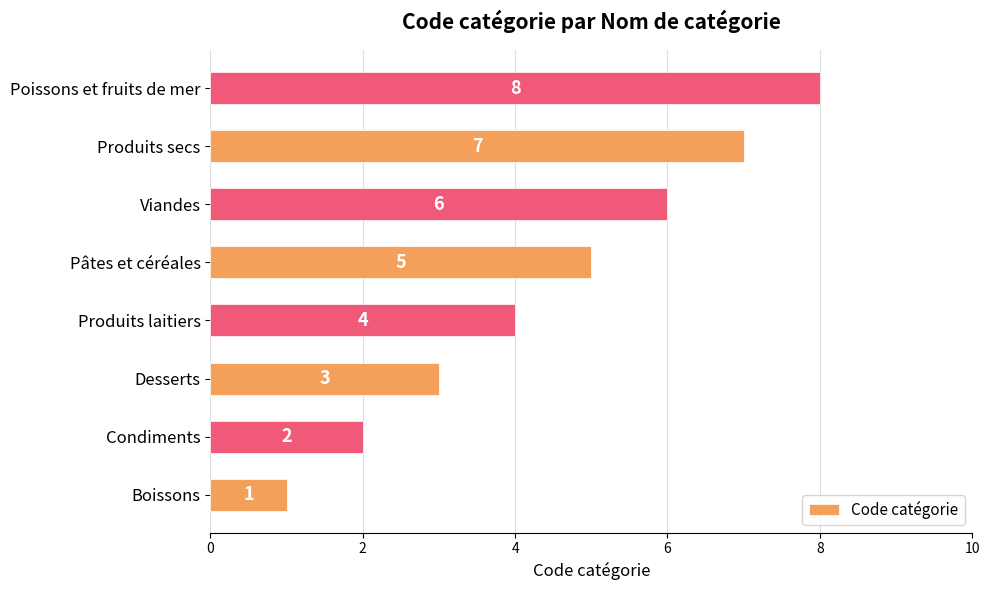

At which label is the value closest to 4?

Produits laitiers